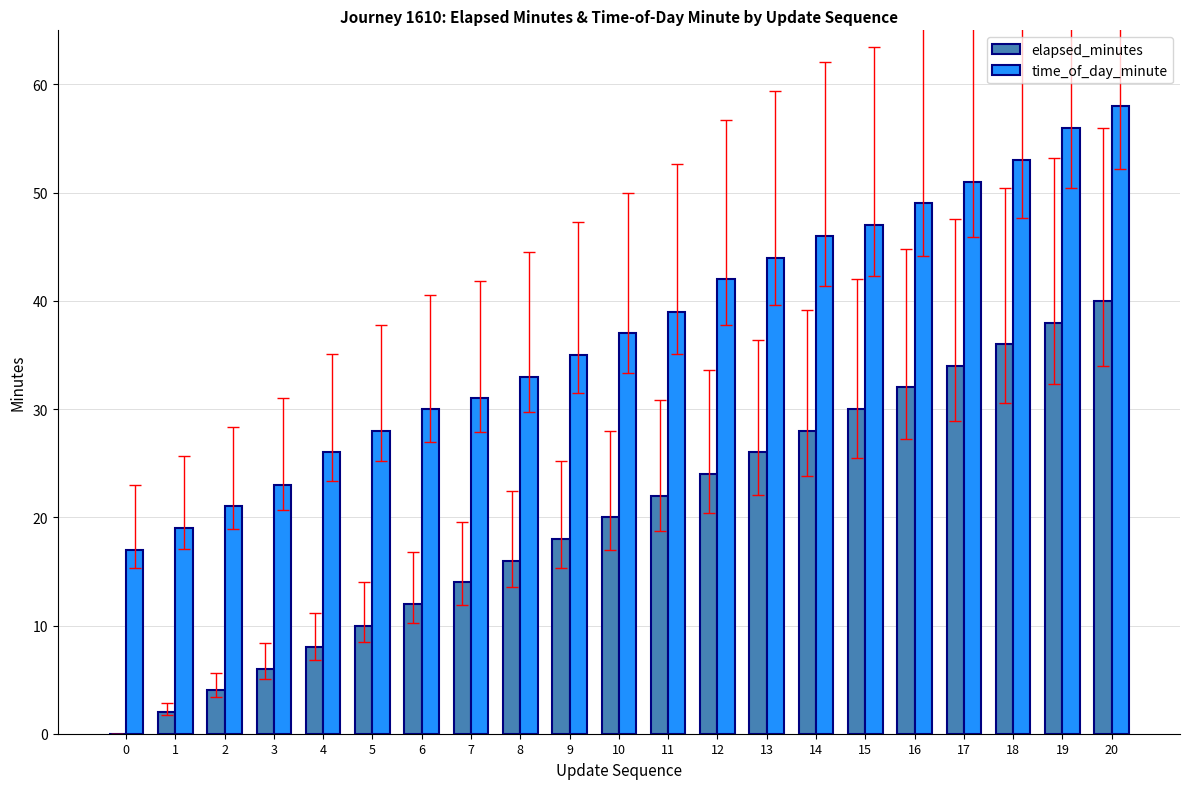

Read the elapsed_minutes value at 4, to the nearest 10.

10